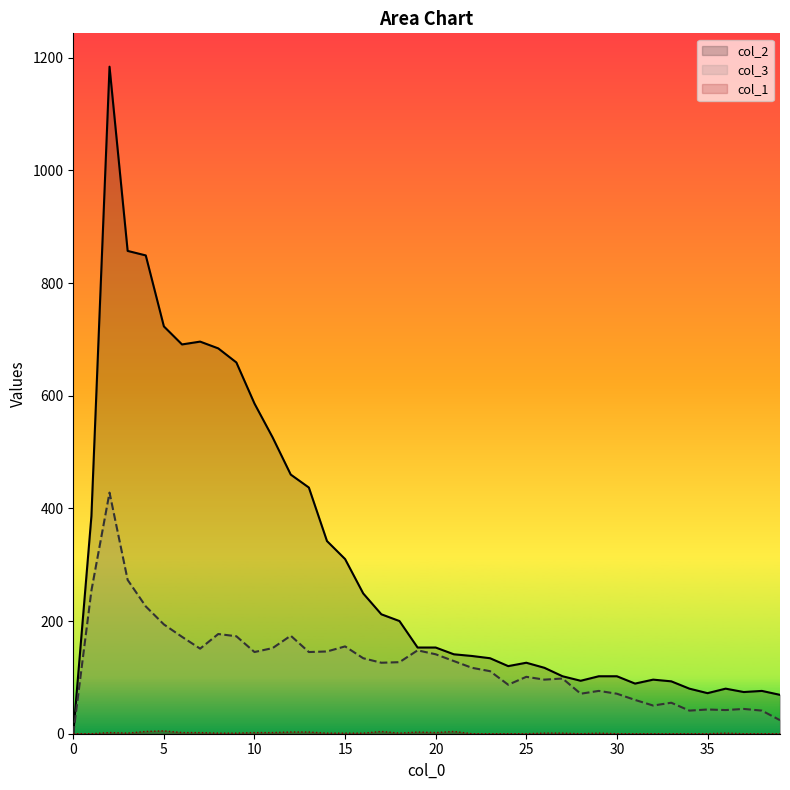

Where does the col_3 series first go above 127?

1